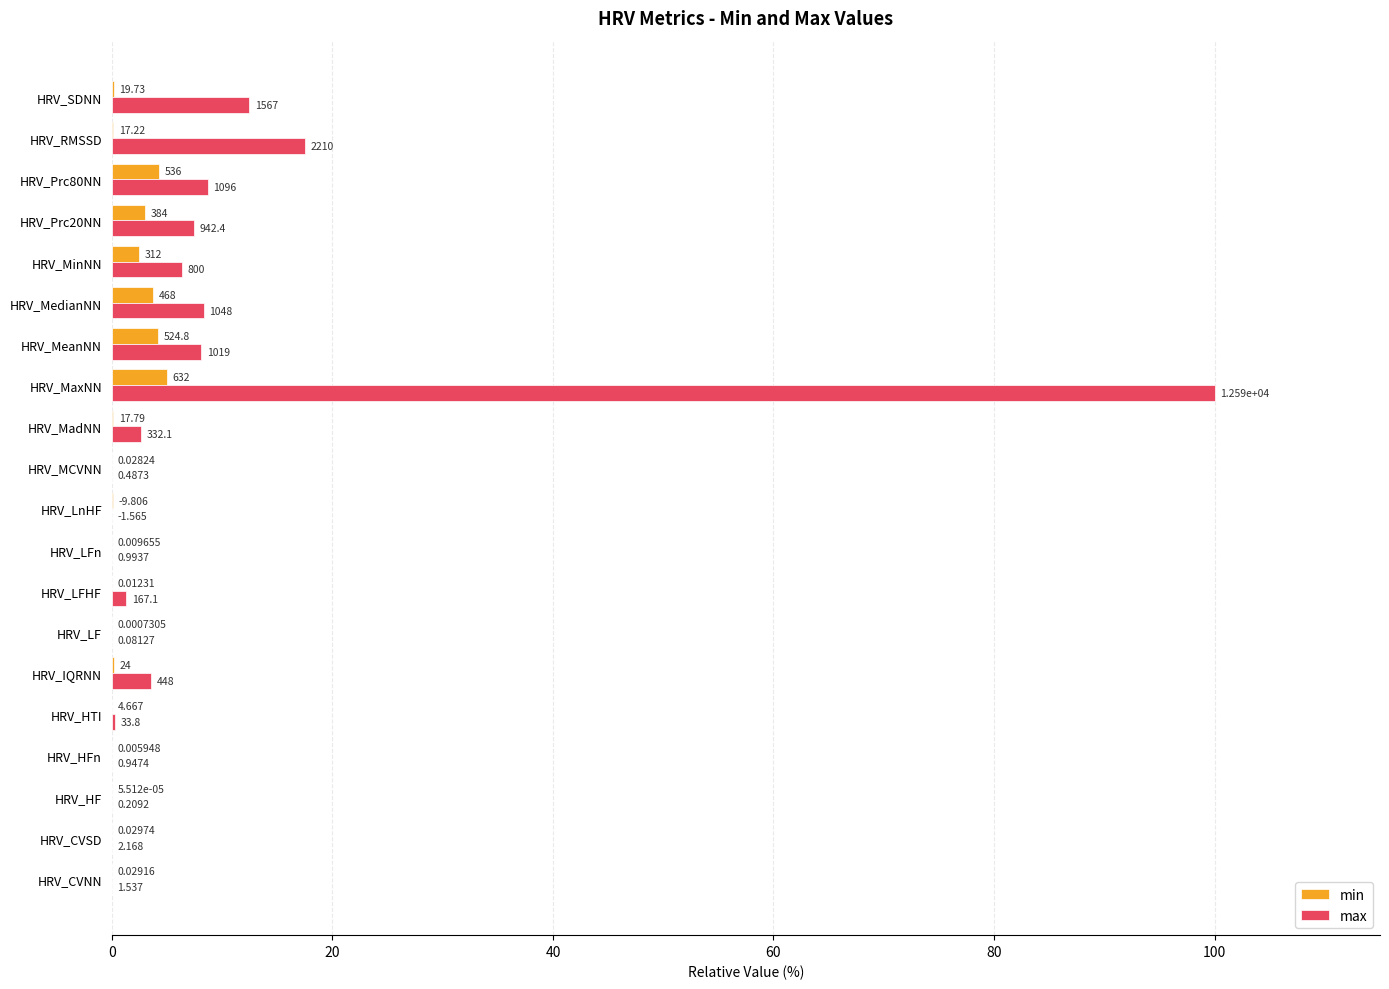

Reading left to right, list all the values displayed in this chart.

min: 0.0	0.0	0.0	0.0	0.0	0.2	0.0	0.0	0.0	0.1	0.0	0.1	5.0	4.2	3.7	2.5	3.0	4.3	0.1	0.2
max: 0.0	0.0	0.0	0.0	0.3	3.6	0.0	1.3	0.0	0.0	0.0	2.6	100.0	8.1	8.3	6.4	7.5	8.7	17.5	12.4